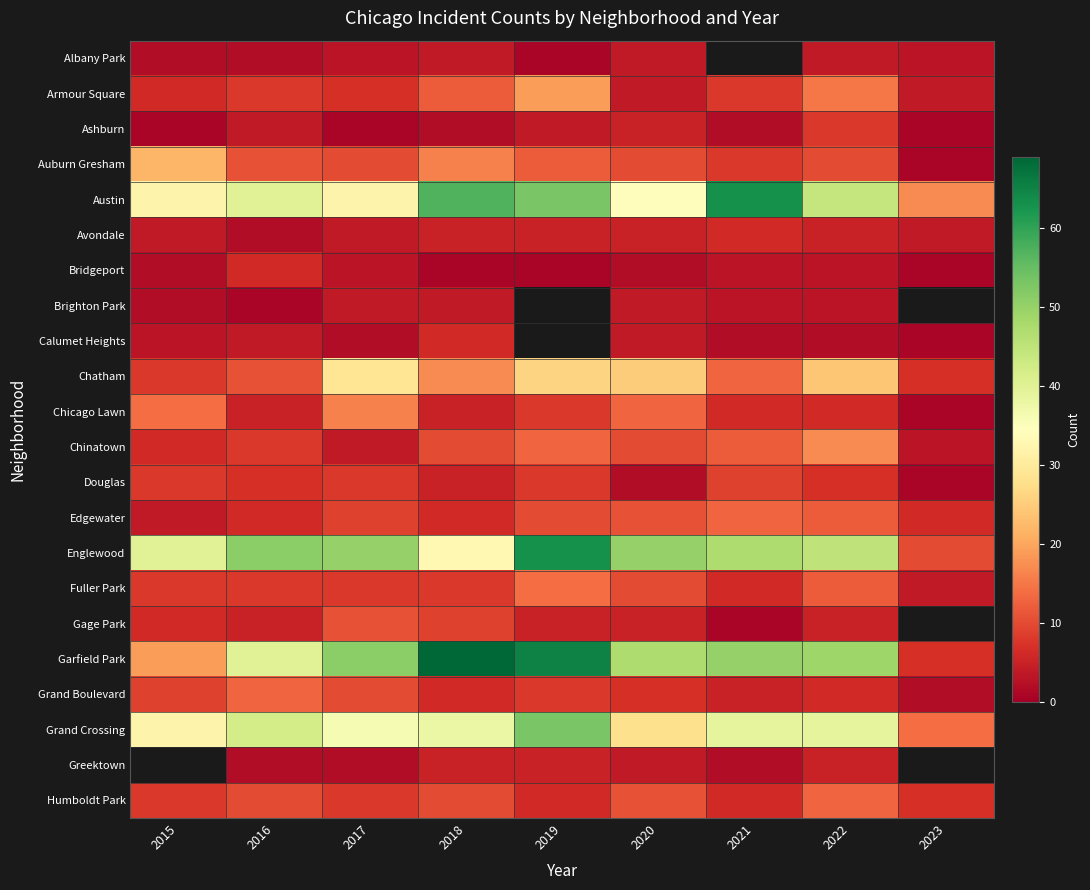

At which category is the sum across all series the highest?

2022